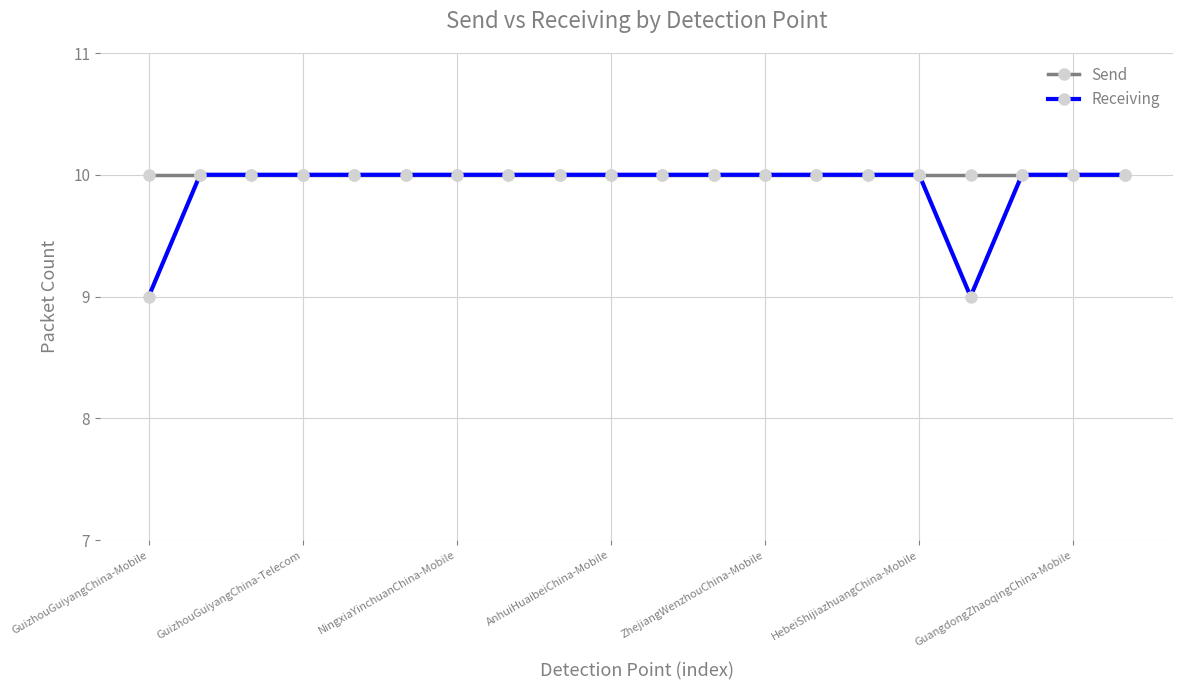

What is the value of the Send point at the 5th from the left?

10